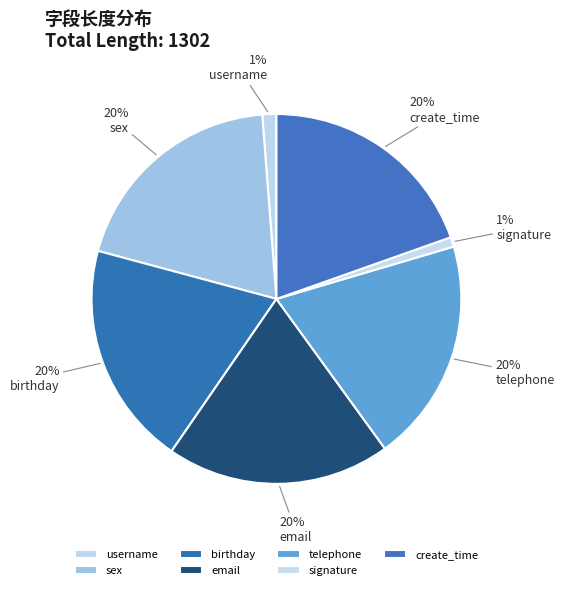

To the nearest percent, what percentage of the pie is username?

1%